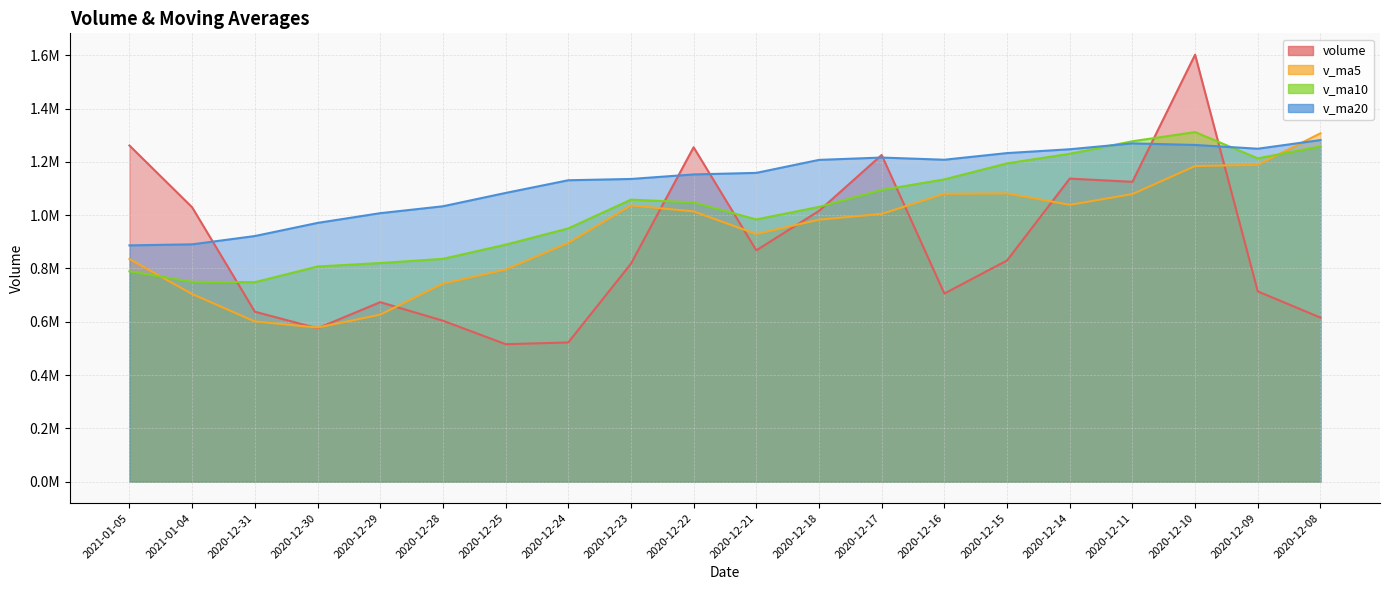

Where do v_ma20 and v_ma5 first cross each other?

2020-12-09 and 2020-12-08